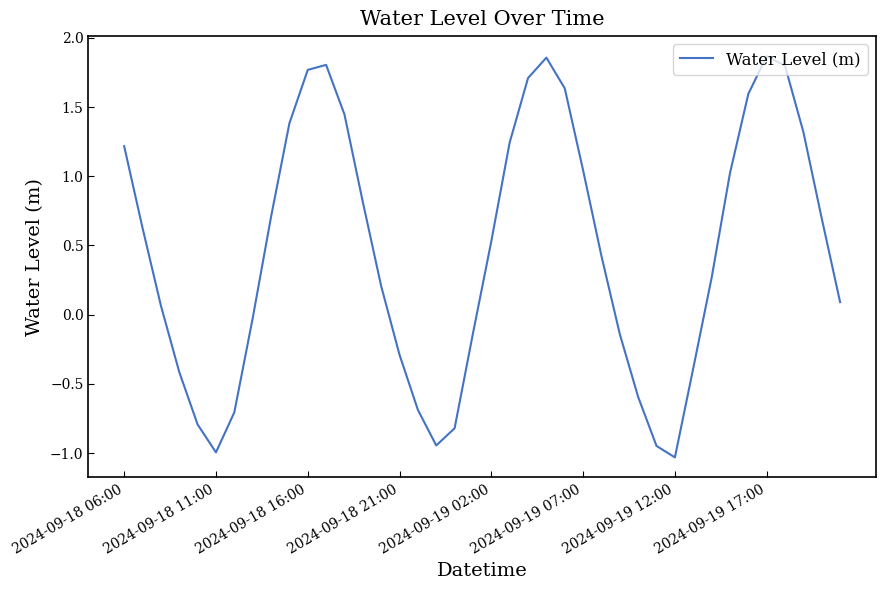

What is the smallest value displayed?

-1.0